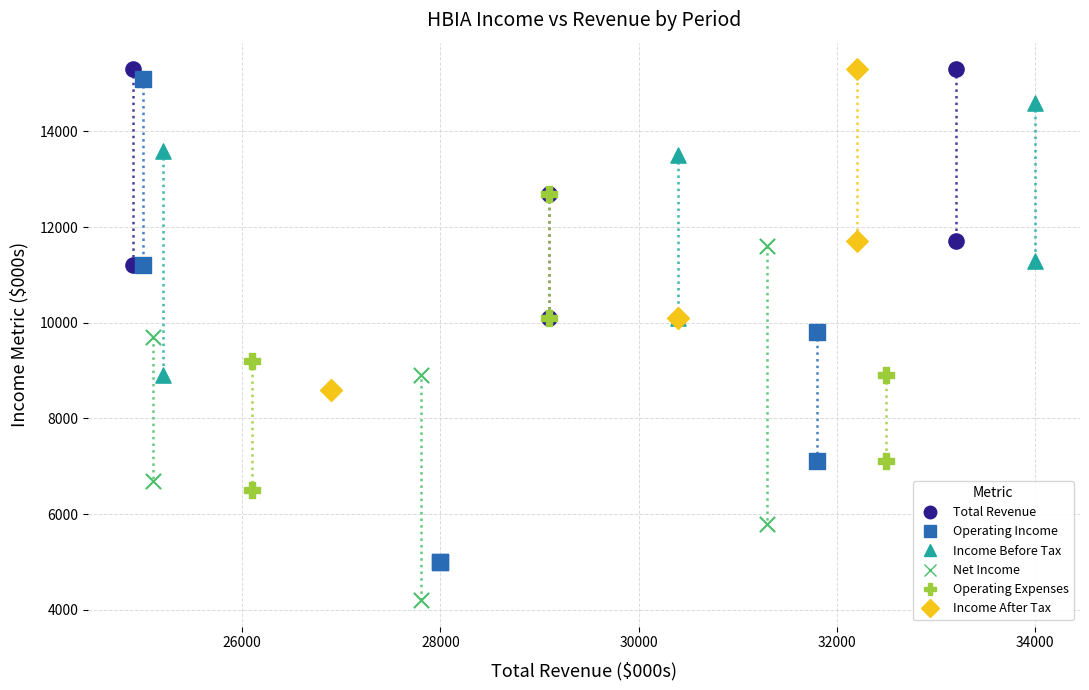

Which series has the largest Y range (max minus min)?

Operating Income